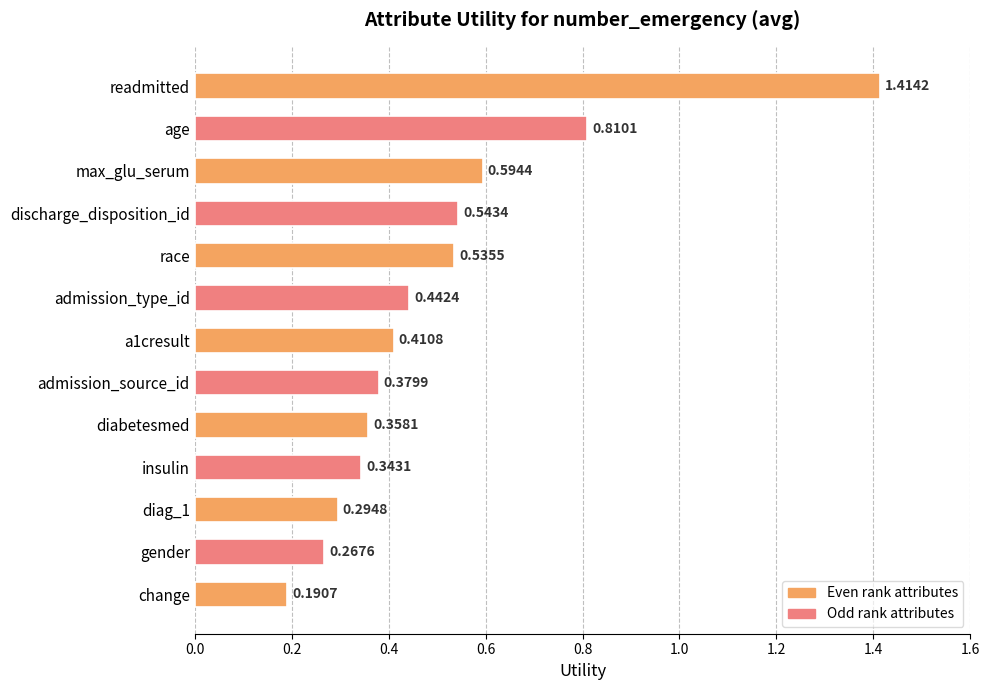

Count the values in the range 0 to 1.

12